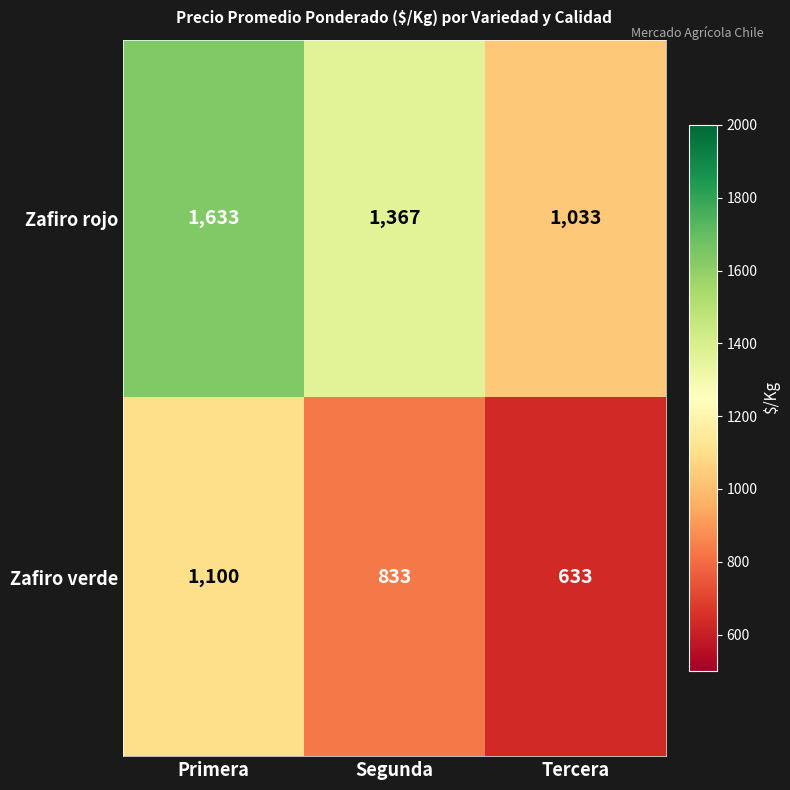

How many distinct data groups are displayed?

2